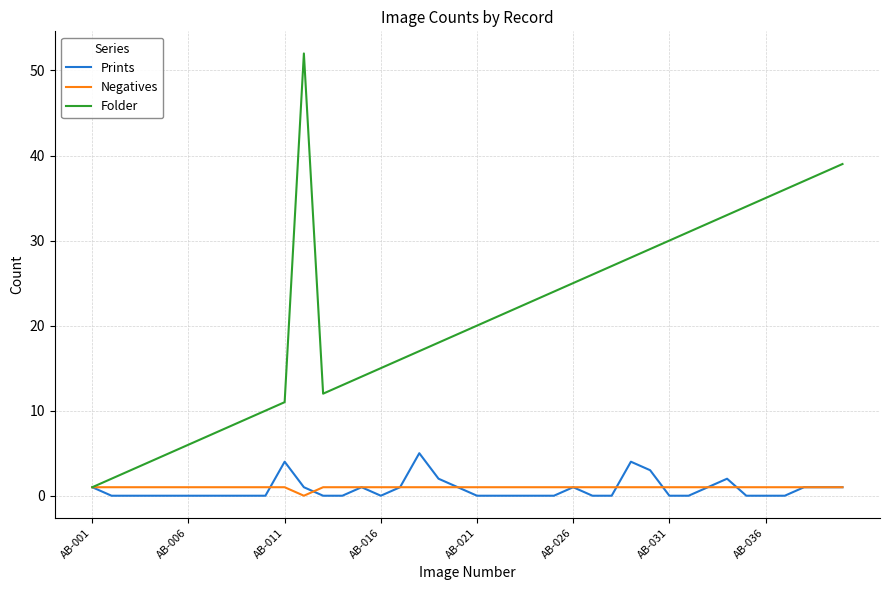

What is the average value of the Folder series?

21